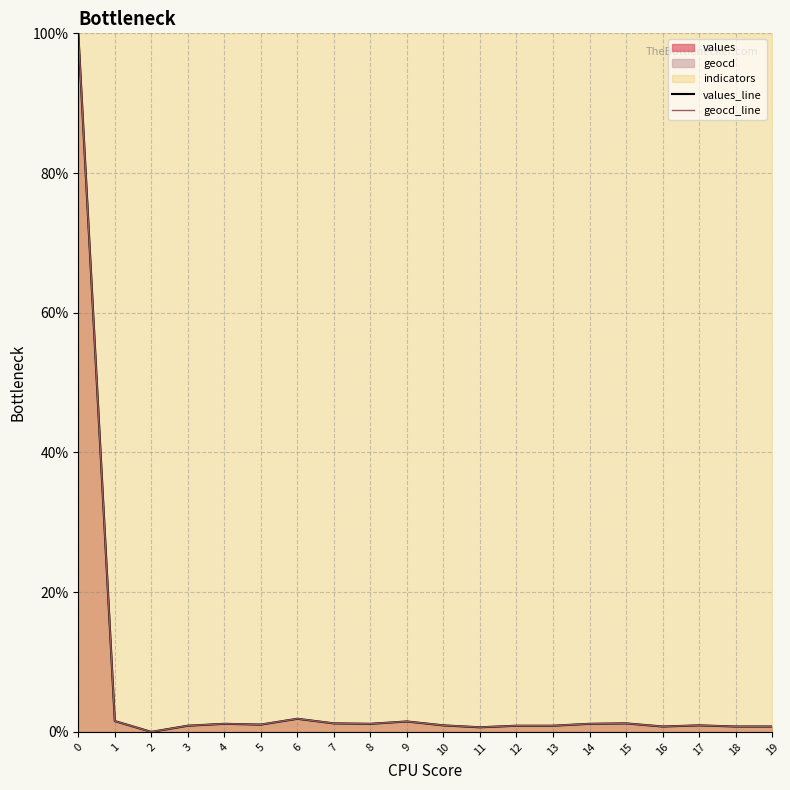

Reading left to right, what are all the values shown in this chart?

values_line: 100.0	1.6	0.0	0.9	1.2	1.0	1.9	1.2	1.2	1.5	0.9	0.7	0.9	0.9	1.2	1.2	0.8	0.9	0.8	0.8
geocd_line: 100.0	1.6	0.0	0.9	1.2	1.1	1.9	1.2	1.2	1.5	0.9	0.7	0.9	0.9	1.2	1.2	0.8	0.9	0.8	0.8